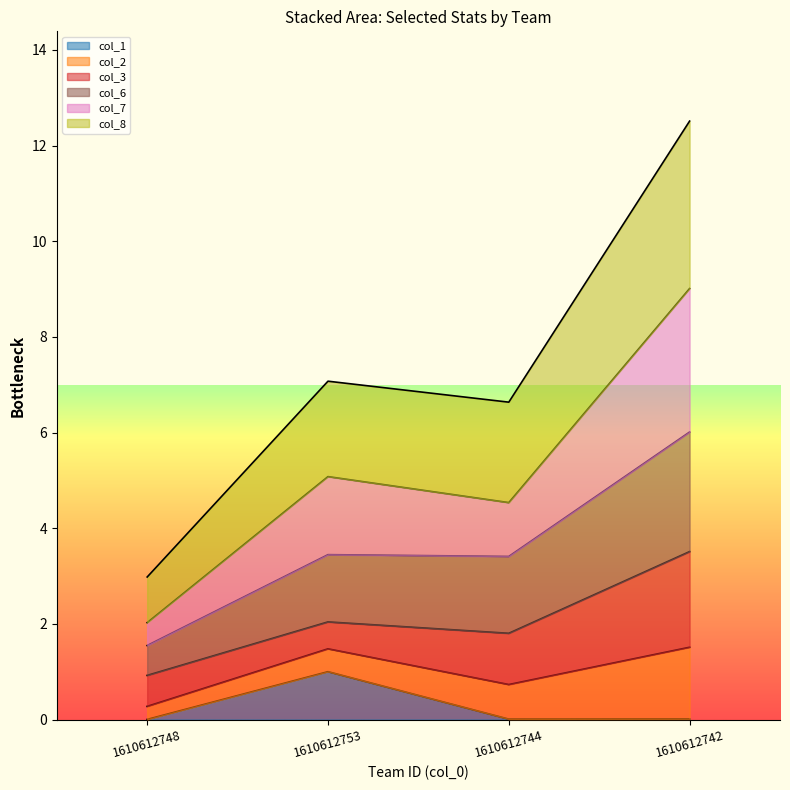

True or false: col_1 has a value of 0.0 at 1610612742.

True